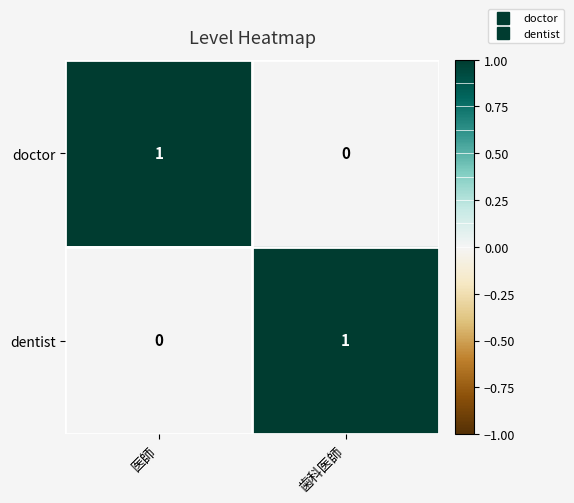

Reading left to right, extract all data points from this chart.

doctor: 1	0
dentist: 0	1